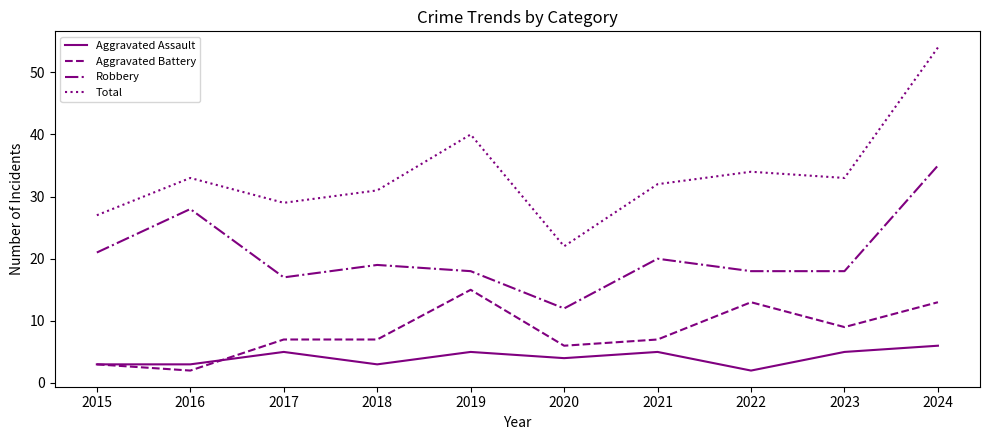

What is the difference between the maximum and second lowest values in the Aggravated Battery series?

12